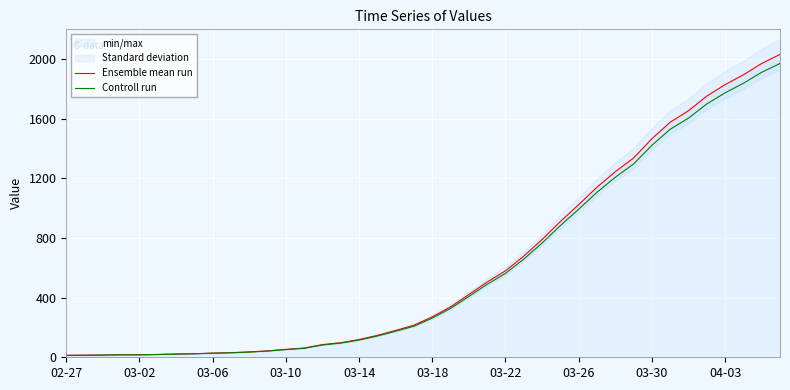

Which series has the widest spread of values?

Ensemble mean run